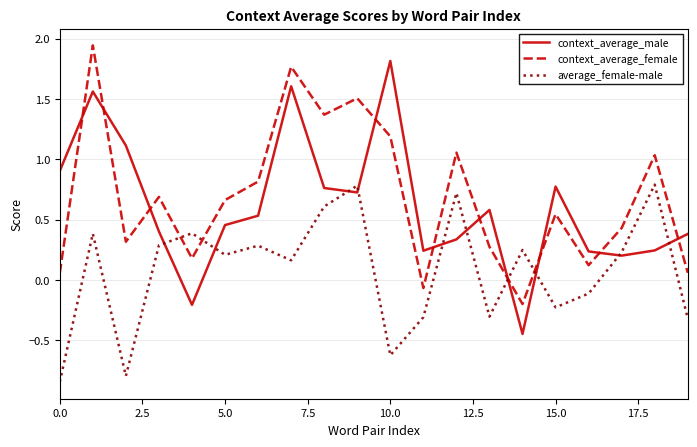

True or false: context_average_male and context_average_female intersect in this chart.

True